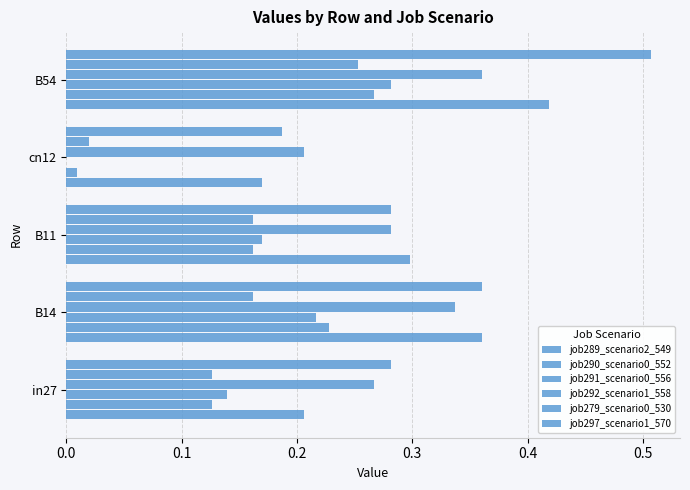

Which series has the widest spread of values?

job297_scenario1_570